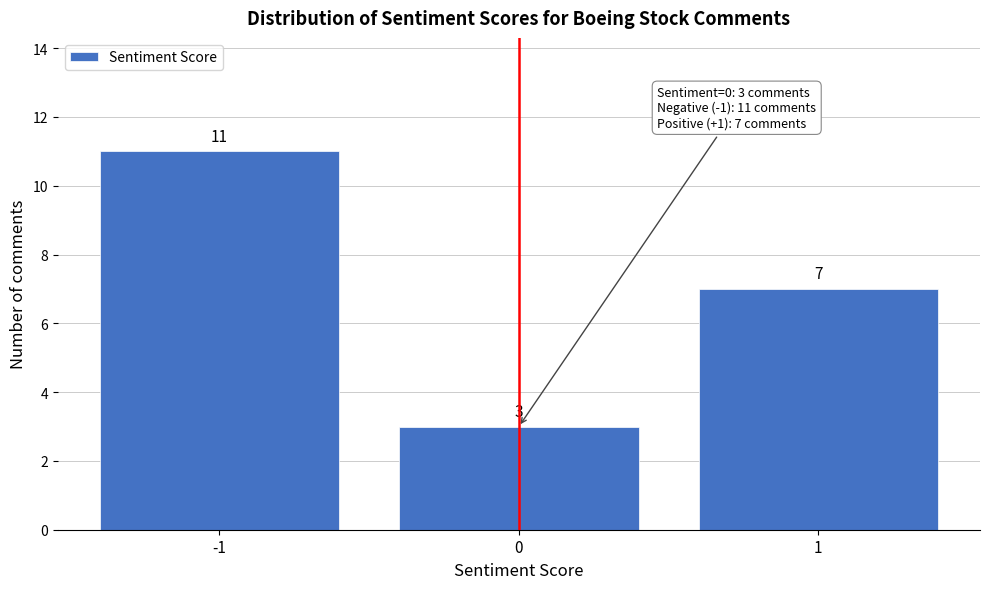

Reading right to left, transcribe all the data shown in this chart.

1=7	0=3	-1=11